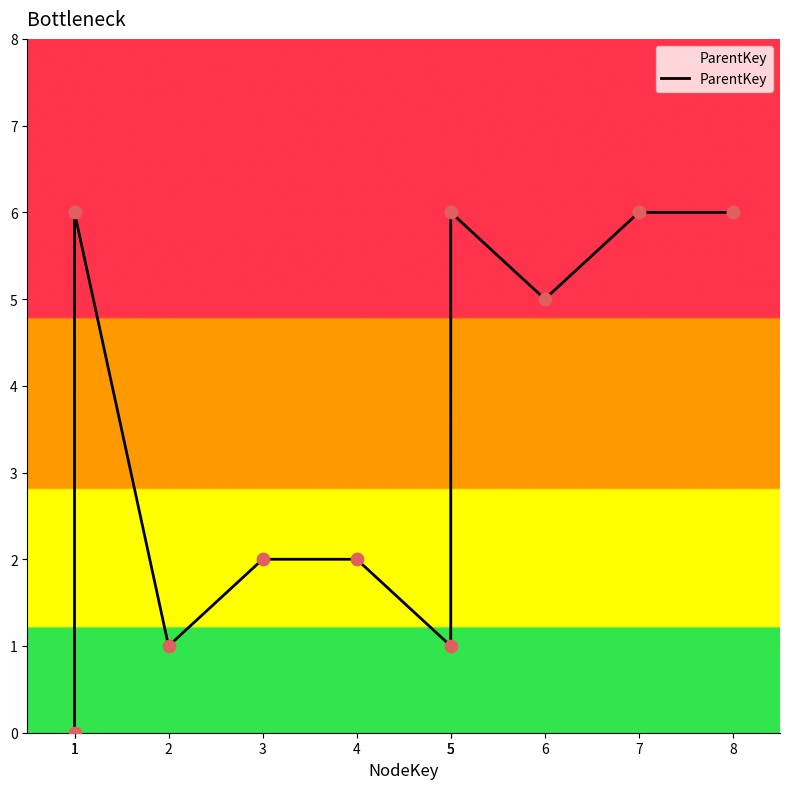

What is the change in value from 1 to 3?

-4